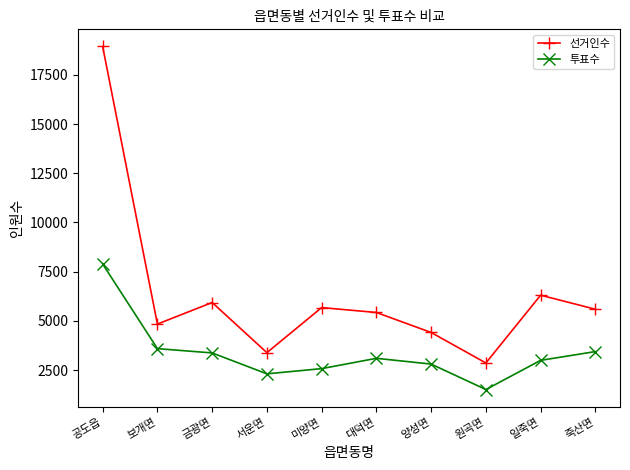

The 투표수 series shows 4169 at 미양면. True or false?

False